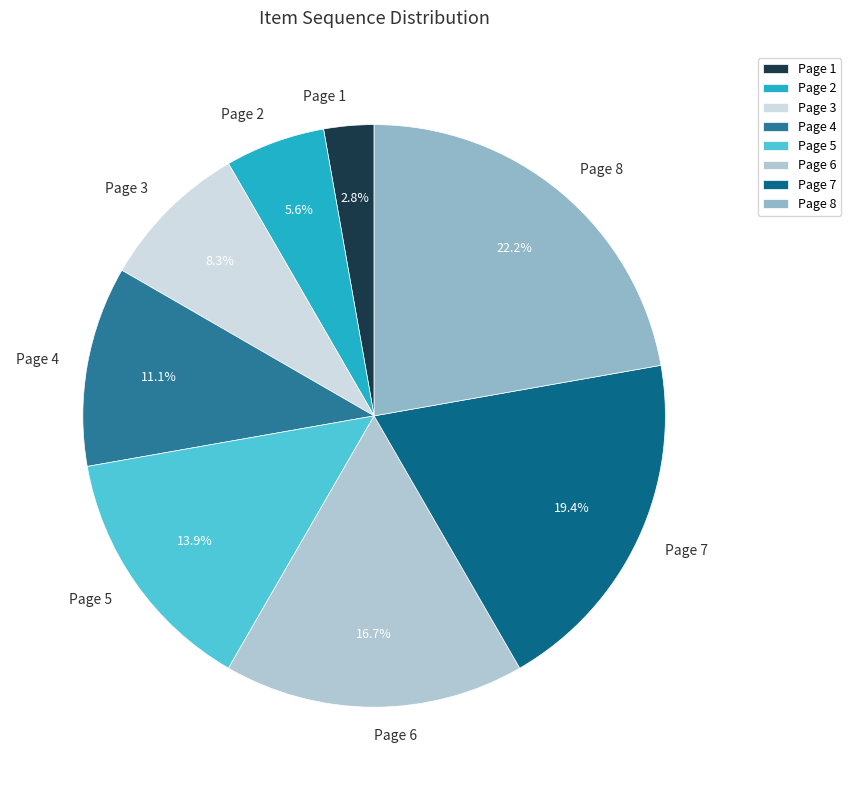

To the nearest percent, what is the combined percentage of Page 3 and Page 2?

14%